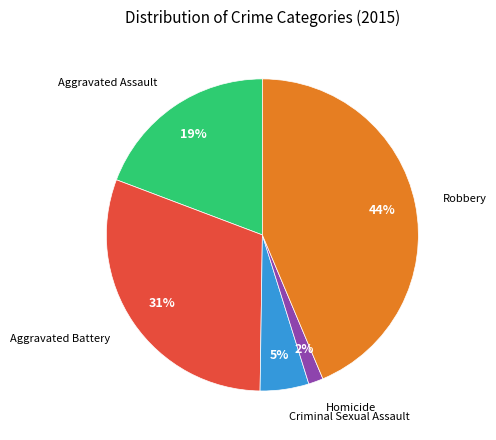

Is there a majority slice in this chart?

No